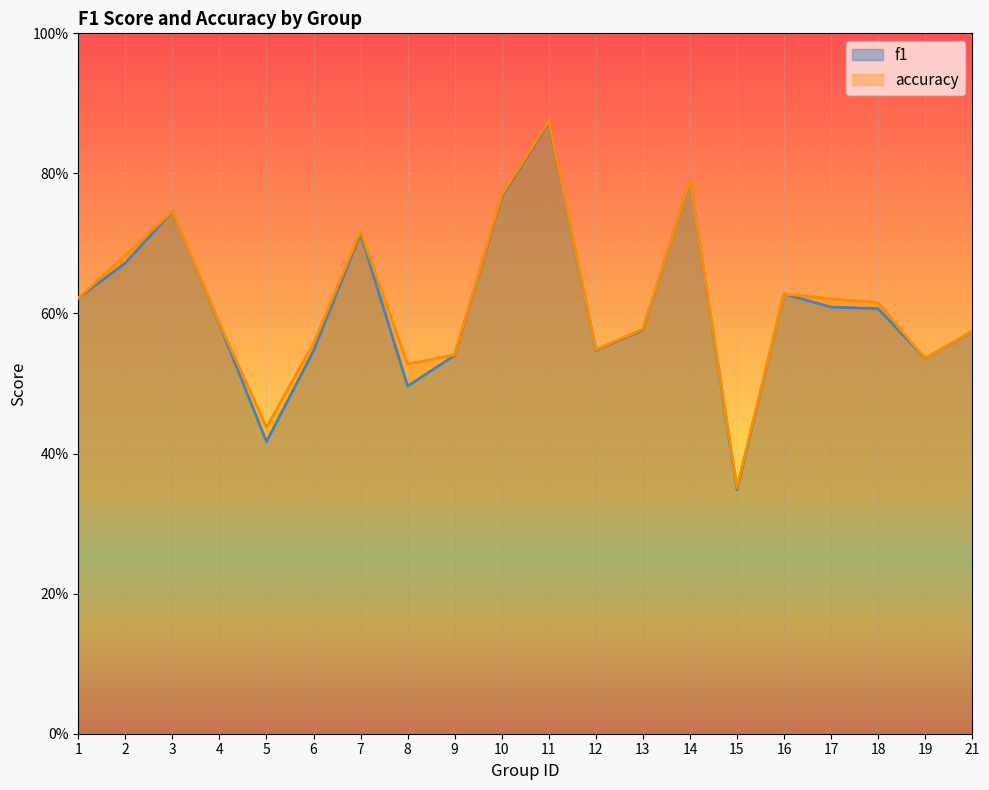

Read the accuracy value at 4.

0.6